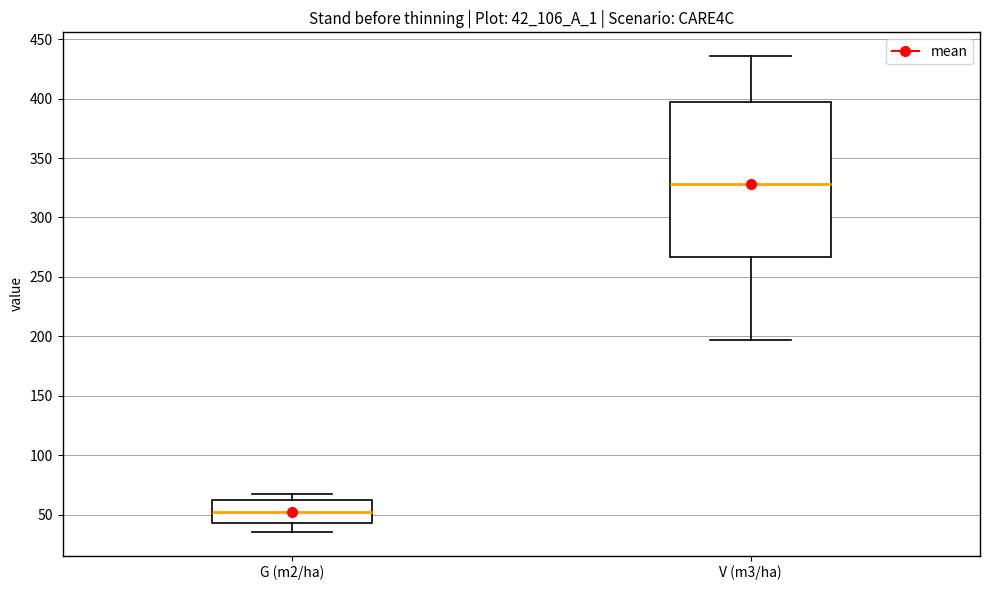

Reading left to right, read every box against the y-axis: the position of its median line, the range the box covers, and the ends of its whiskers. The values are not printed on the chart, so give them approximately, as read against the axis.

G (m2/ha): median 50, box 45 to 60, whiskers 35 to 65
V (m3/ha): median 330, box 265 to 395, whiskers 195 to 435